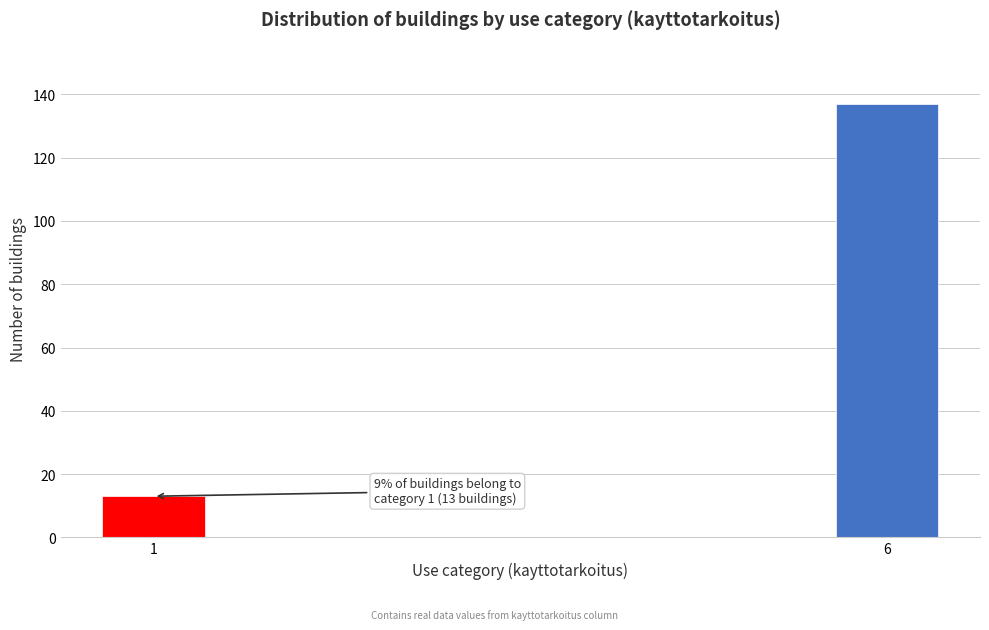

Reading right to left, extract all data points from this chart.

6=137	1=13